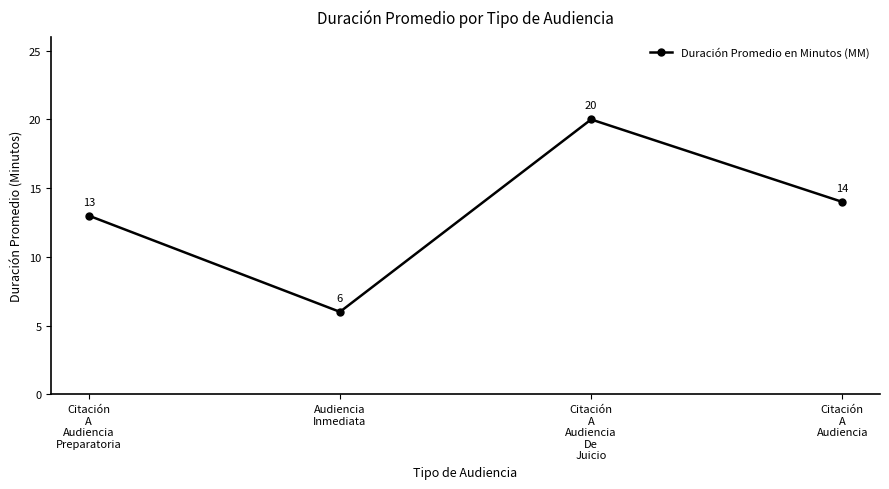

True or false: the data shows 20 at Citación
A
Audiencia
De
Juicio.

True